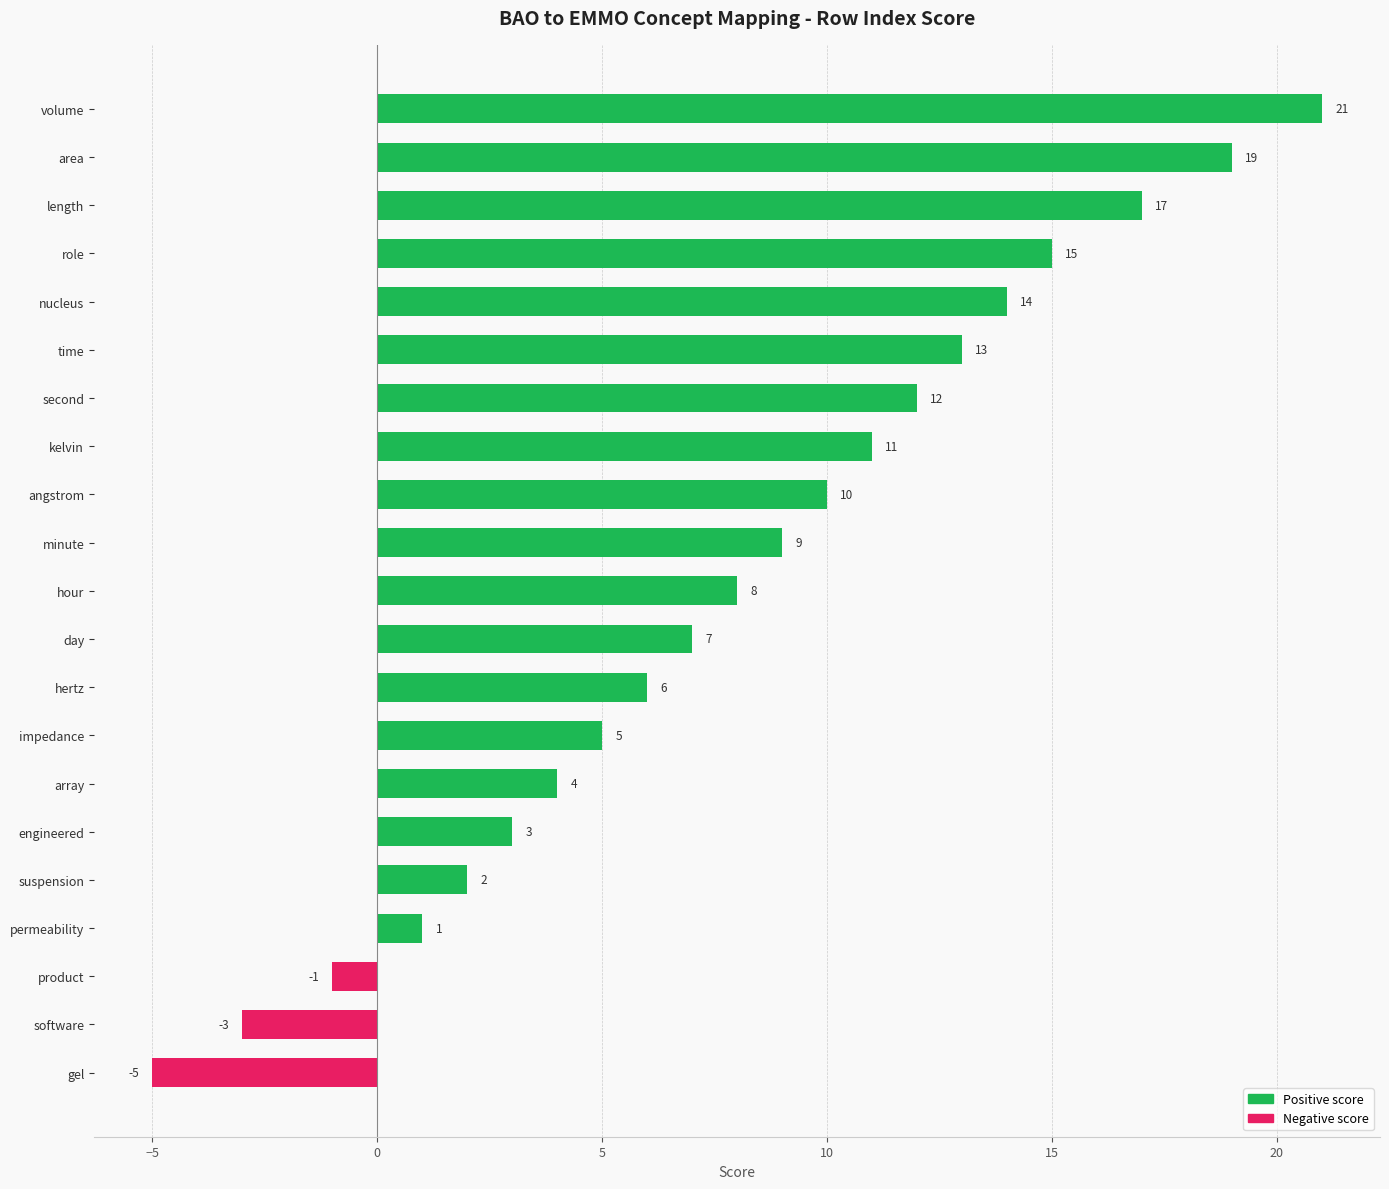

Is it true that the value at kelvin is 5?

False